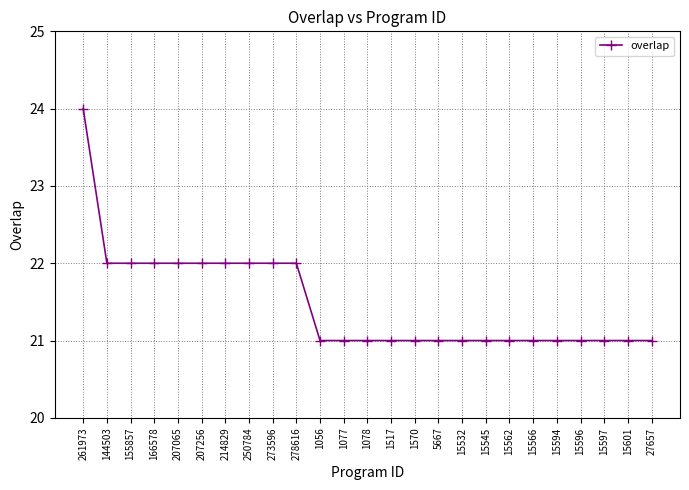

Count the number of categories in the chart.

25